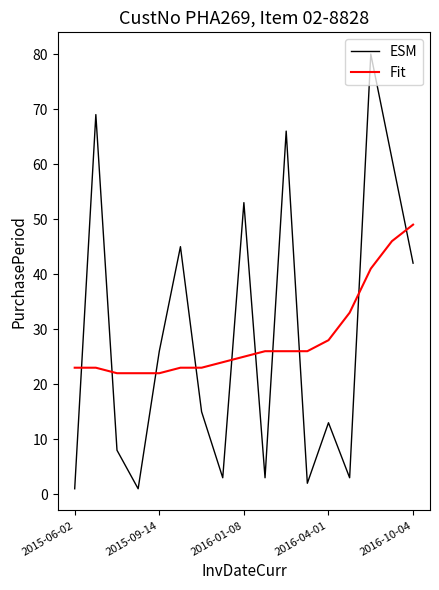

Which series has the largest range (max minus min)?

ESM